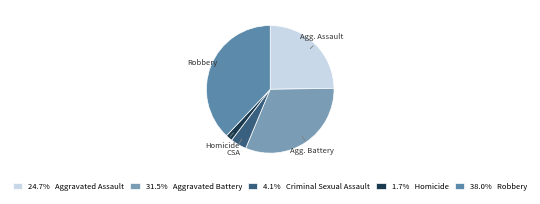

Count the number of slices in the pie.

5